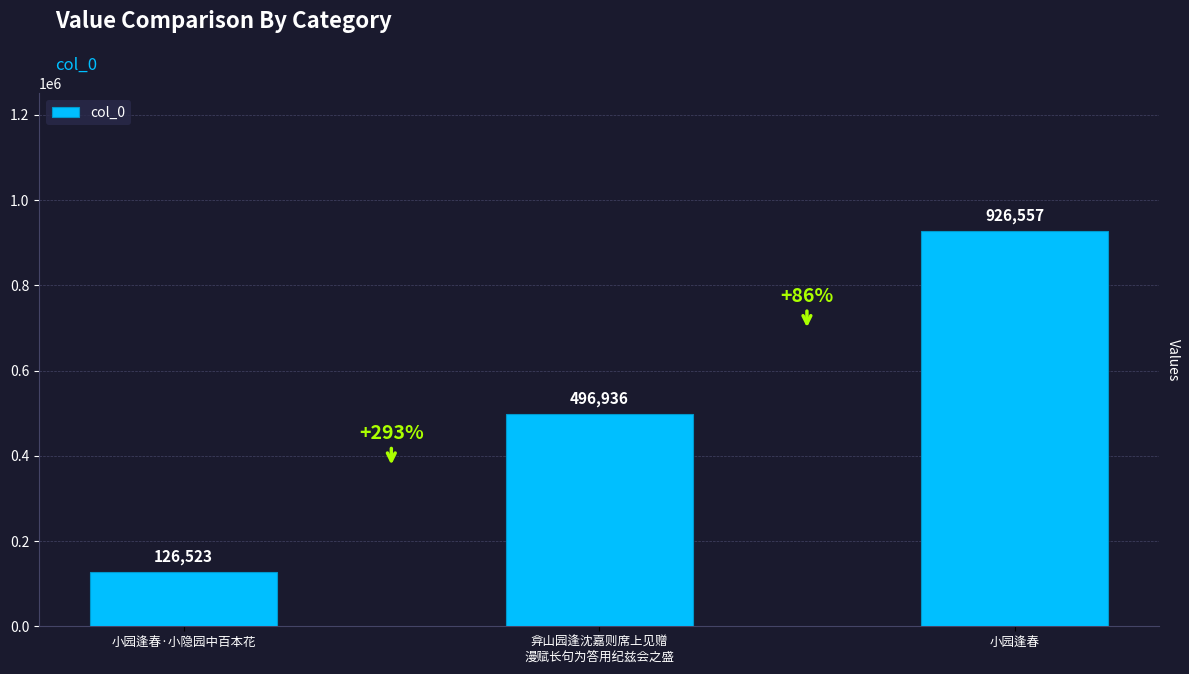

What value does the data have at 弇山园逢沈嘉则席上见赠
漫赋长句为答用纪兹会之盛?

496936